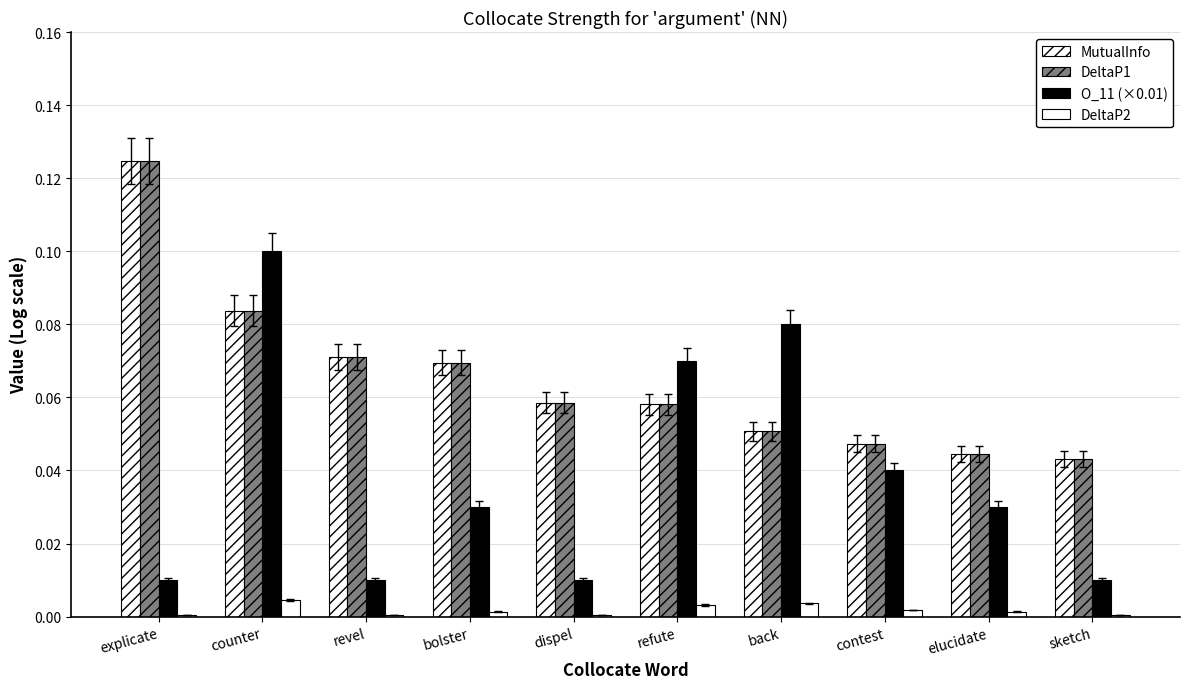

Reading left to right, what are all the values shown in this chart?

MutualInfo: explicate=0.1	counter=0.1	revel=0.1	bolster=0.1	dispel=0.1	refute=0.1	back=0.1	contest=0.0	elucidate=0.0	sketch=0.0
DeltaP1: explicate=0.1	counter=0.1	revel=0.1	bolster=0.1	dispel=0.1	refute=0.1	back=0.1	contest=0.0	elucidate=0.0	sketch=0.0
O_11 (×0.01): explicate=0.0	counter=0.1	revel=0.0	bolster=0.0	dispel=0.0	refute=0.1	back=0.1	contest=0.0	elucidate=0.0	sketch=0.0
DeltaP2: explicate=0.0	counter=0.0	revel=0.0	bolster=0.0	dispel=0.0	refute=0.0	back=0.0	contest=0.0	elucidate=0.0	sketch=0.0